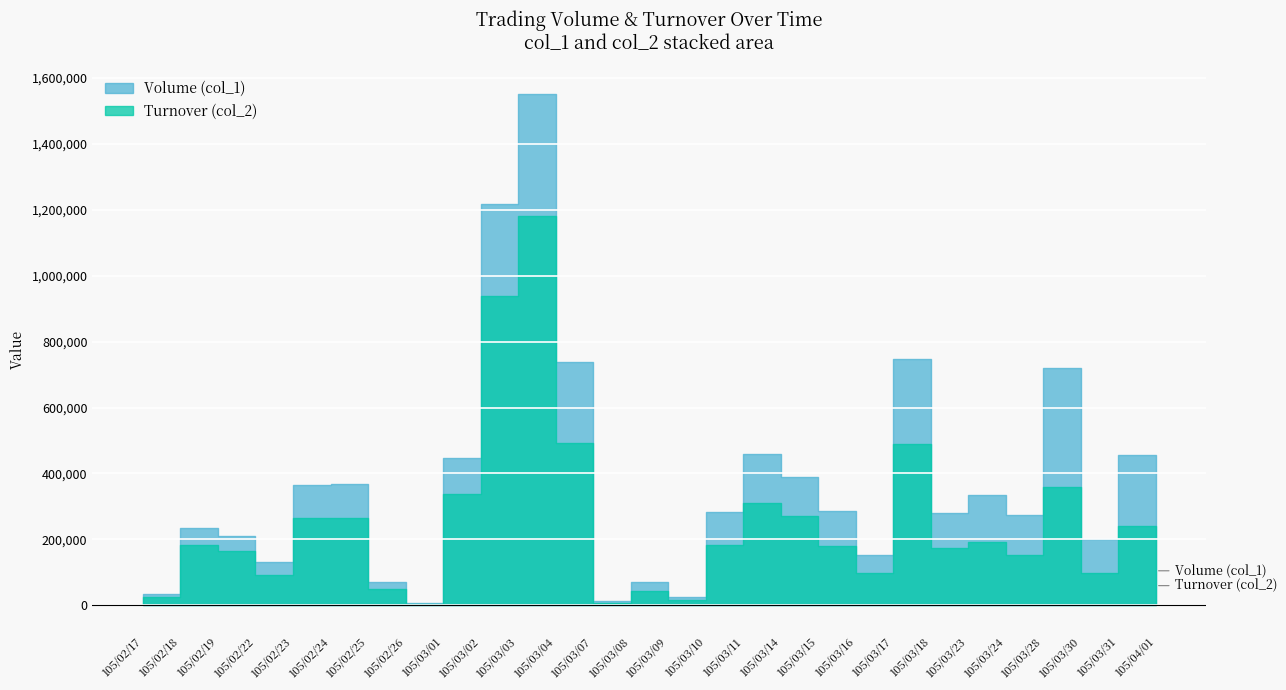

What is the lowest value of the Volume (col_1) series?

8000